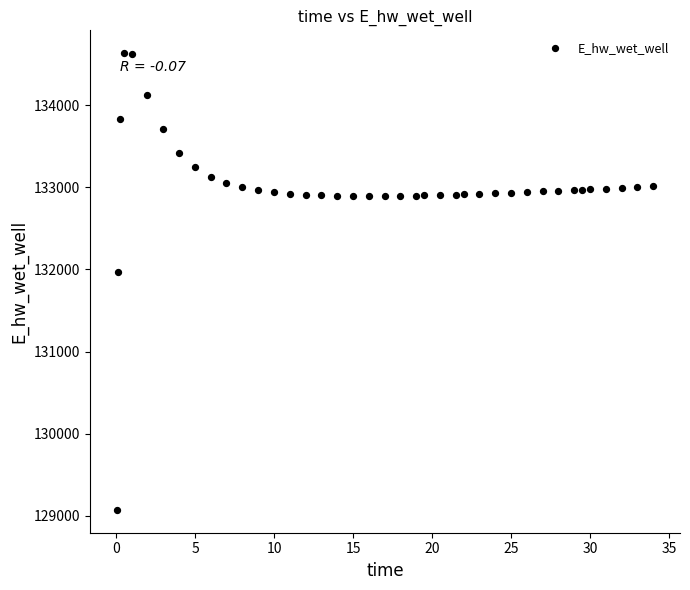

What is the range of Y values (max minus min)?

5561.2